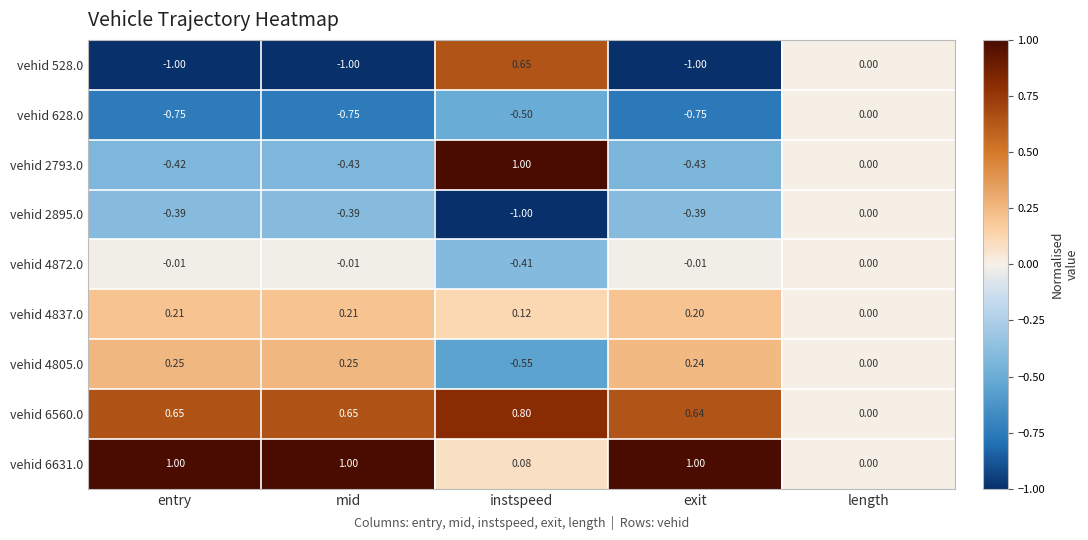

How many series are shown in this chart?

9